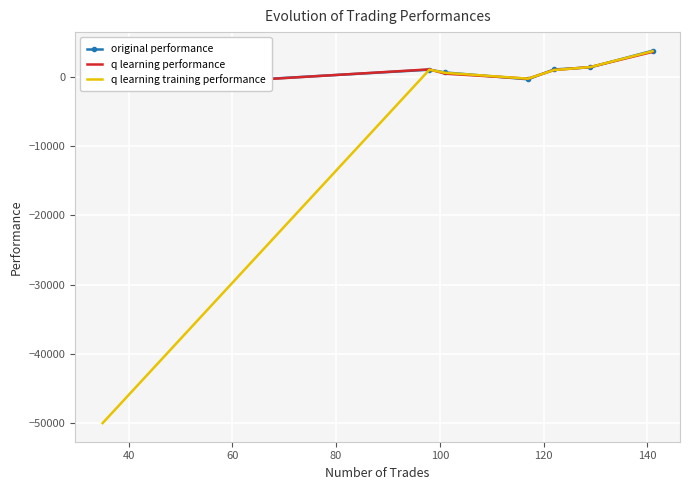

Rank the series by their maximum value, from highest to lowest.

original performance, q learning training performance, q learning performance